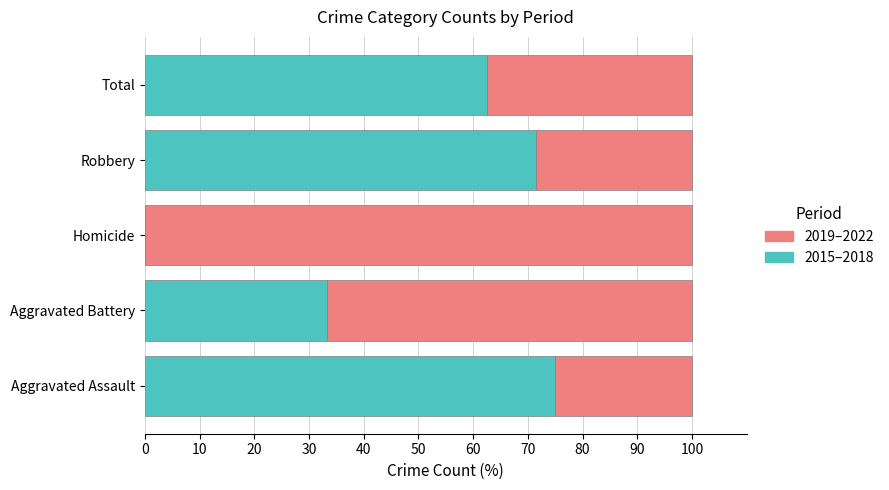

What is the maximum value for 2015–2018?

75.0